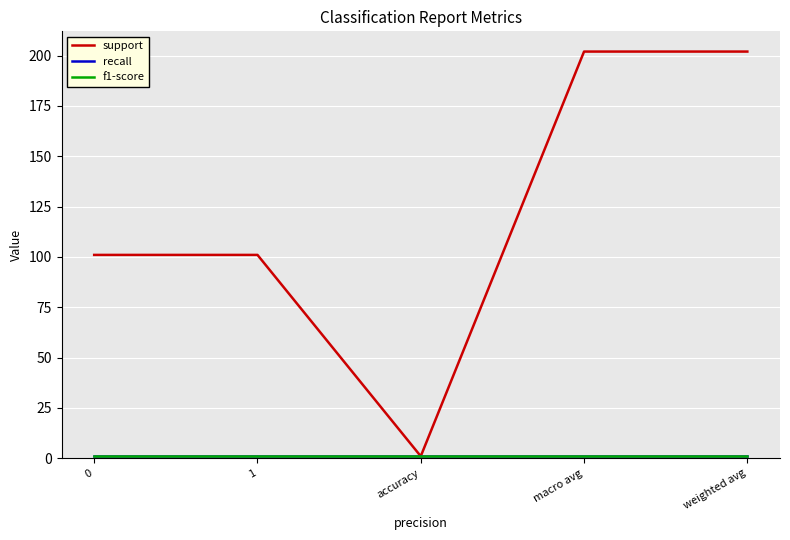

Is this an area chart (filled region under the line)?

No